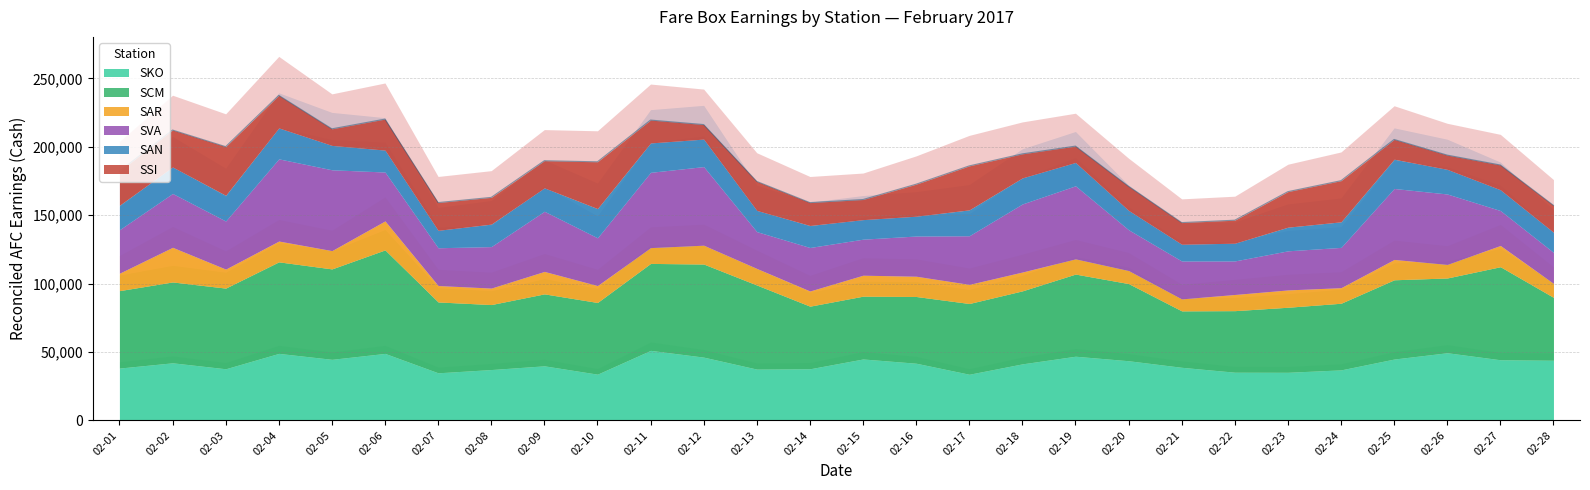

The value of SAR at 02-25 is 14880. True or false?

True